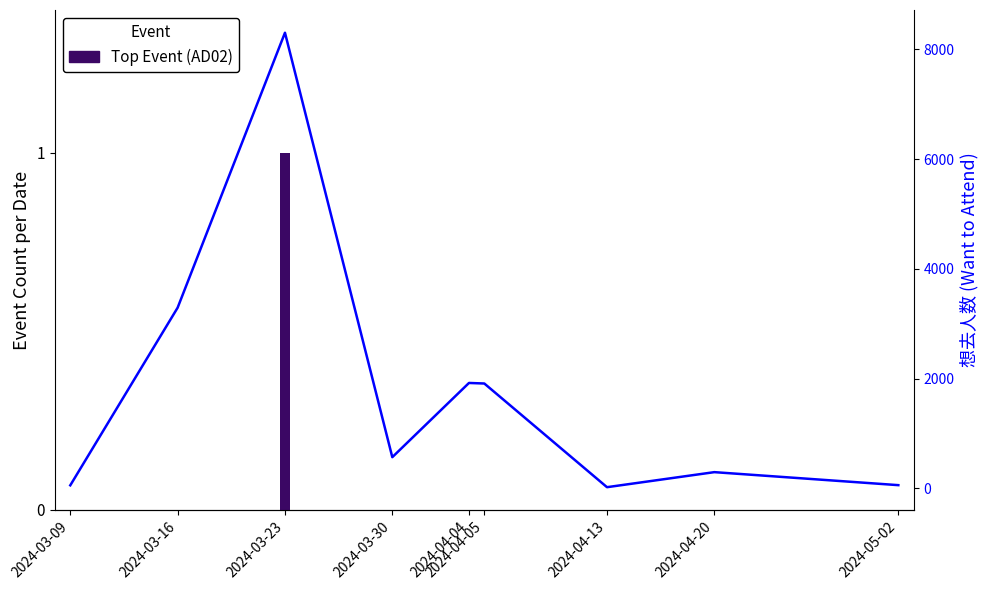

Does the chart contain stacked bars?

No